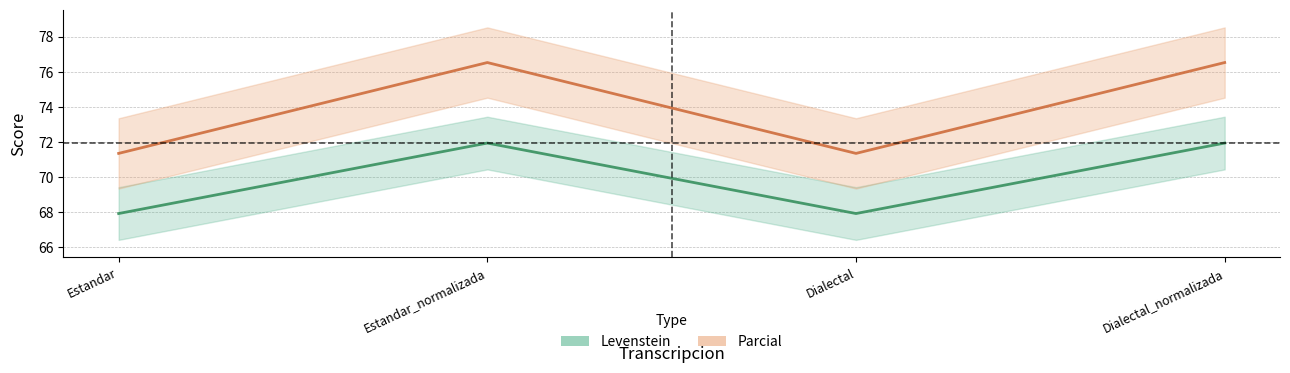

In Levenstein, how many points are higher than both neighbors (excluding endpoints)?

1